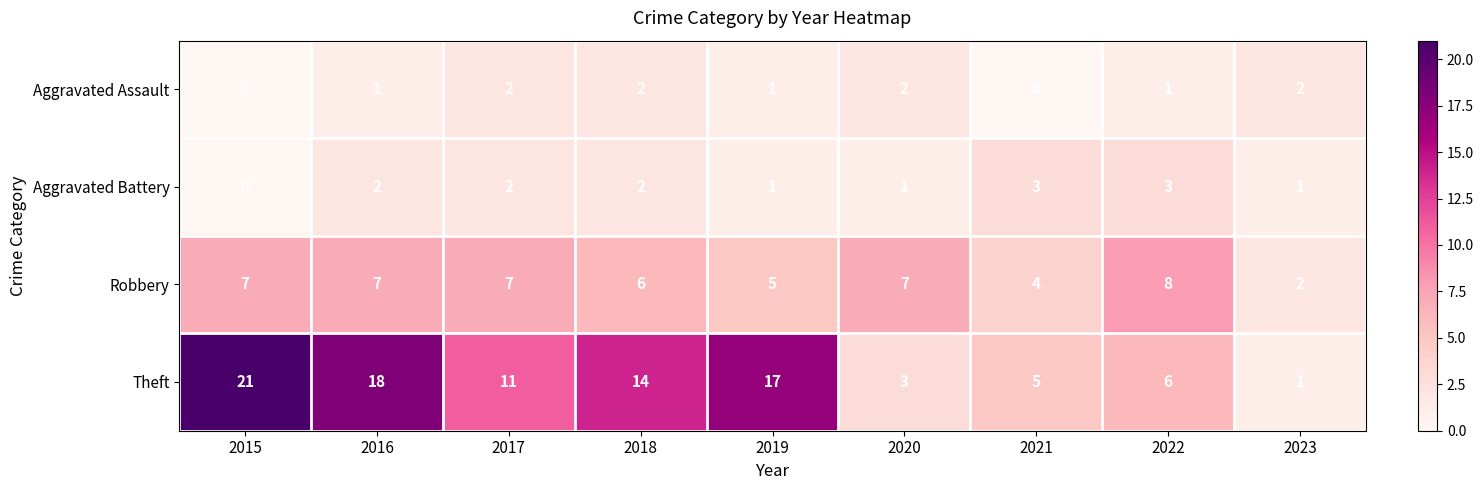

What is the approximate value of Theft at 2021, to the nearest 5?

5